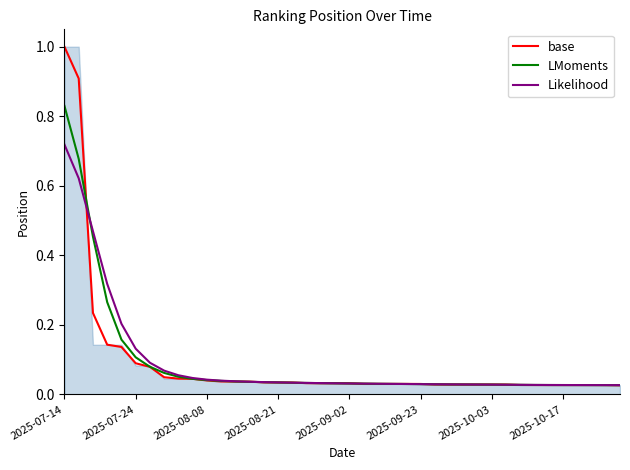

How many lines are shown in the chart?

3